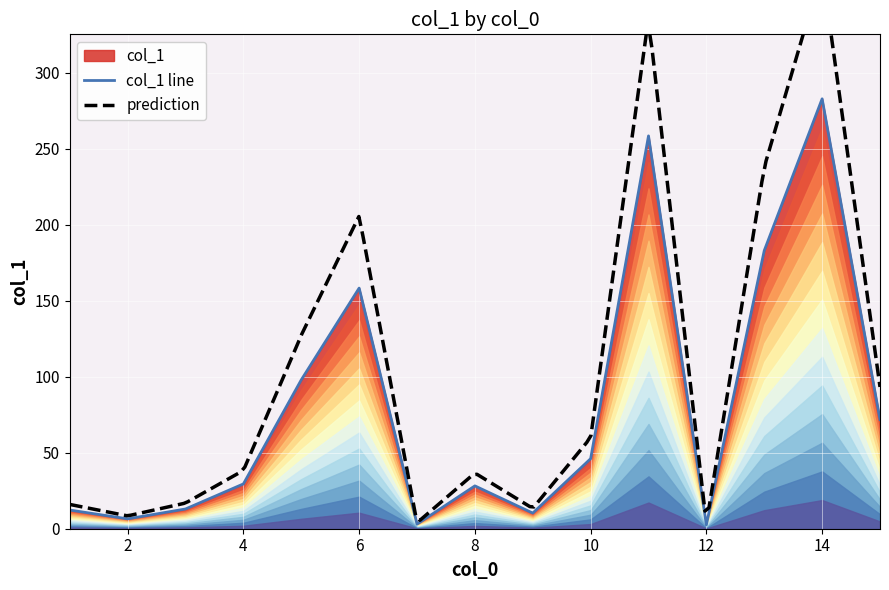

The value of col_1 line at 4 is 9.6. True or false?

False